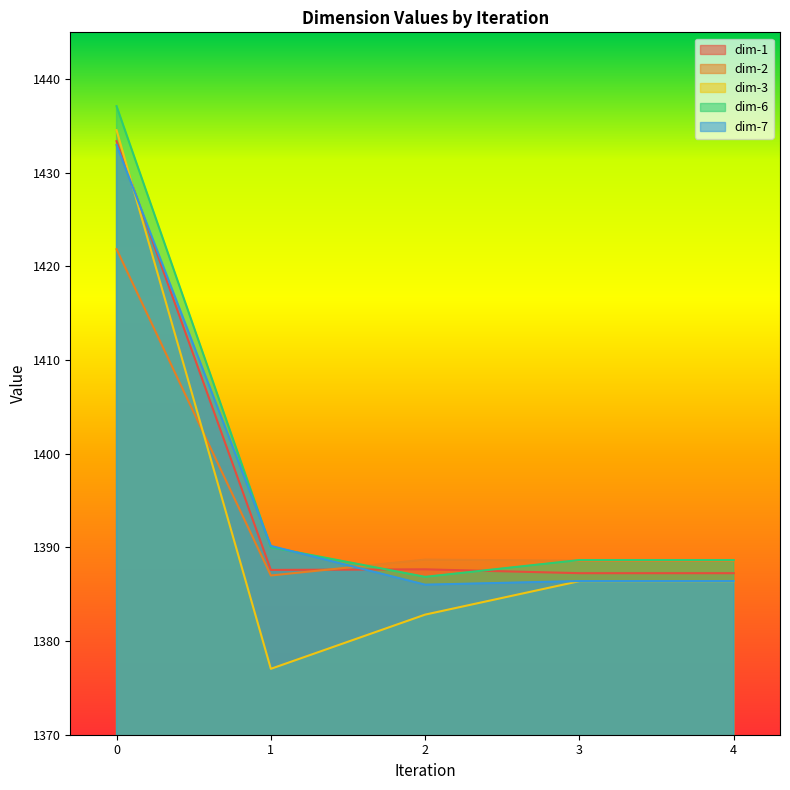

How many interior local valleys does the dim-1 series have?

1